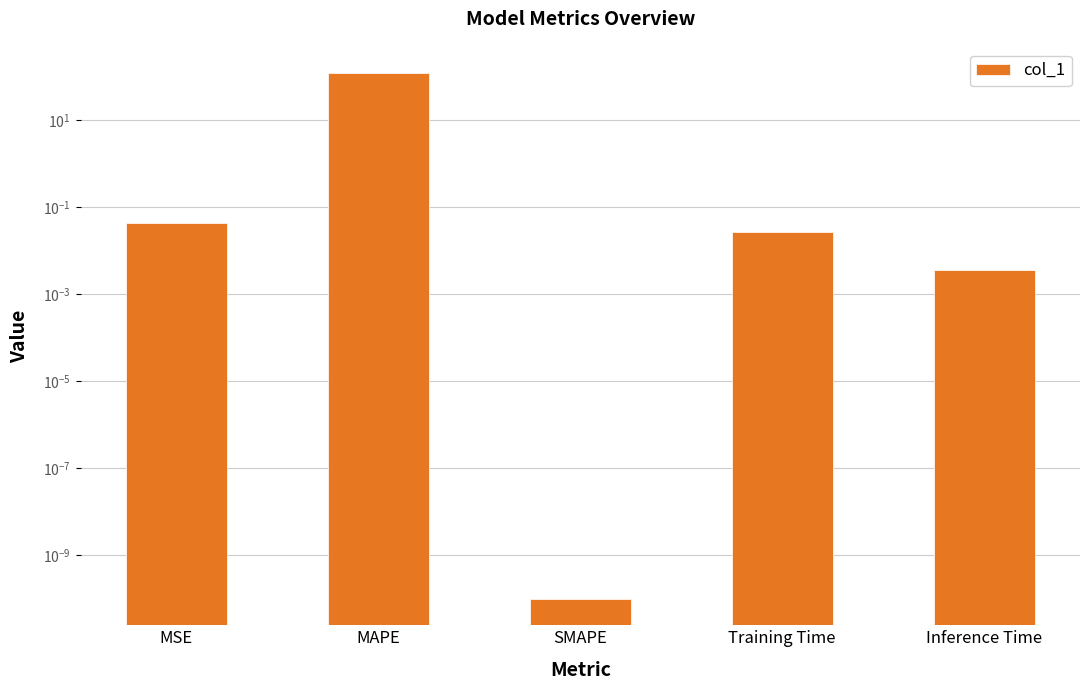

List the labels in order of value, smallest first.

SMAPE, Inference Time, Training Time, MSE, MAPE